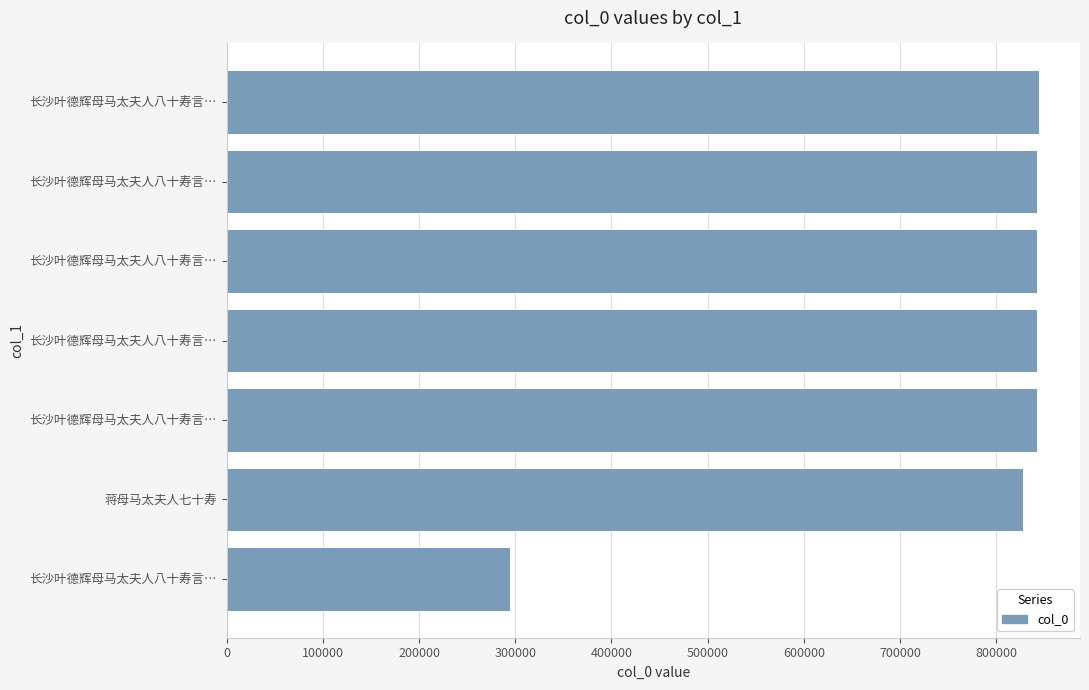

How many categories are shown in the chart?

7